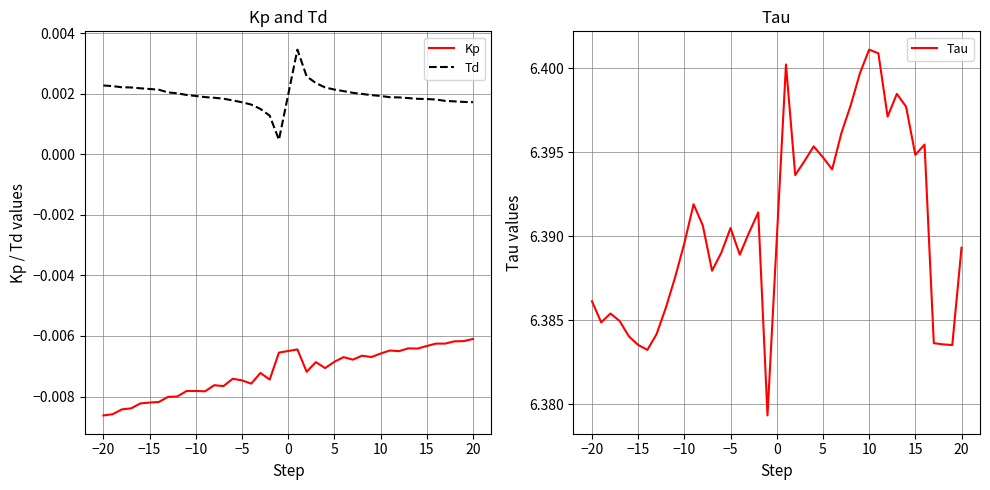

Does the chart have visible grid lines?

Yes